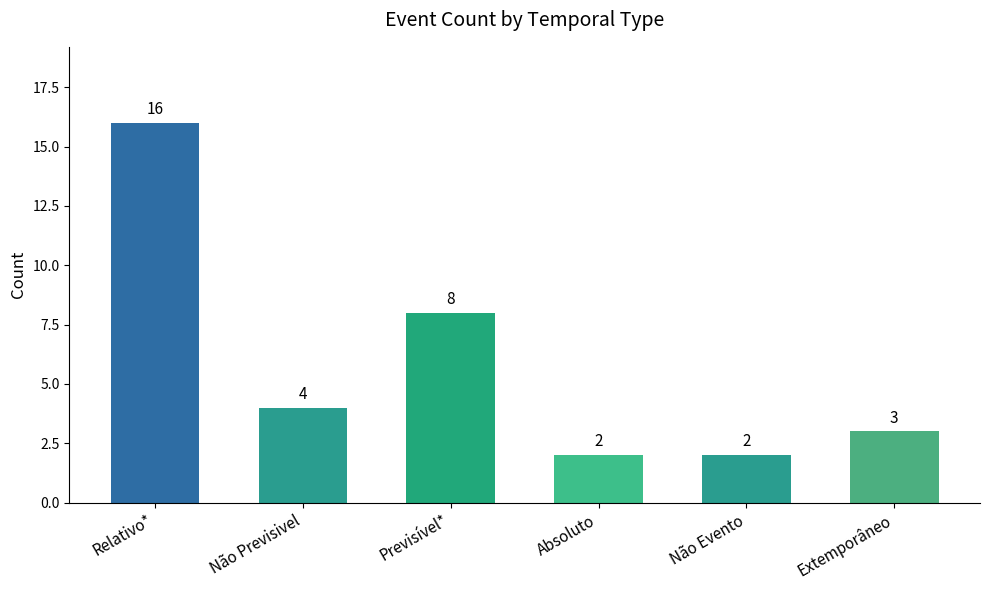

Reading left to right, extract all data points from this chart.

16	4	8	2	2	3